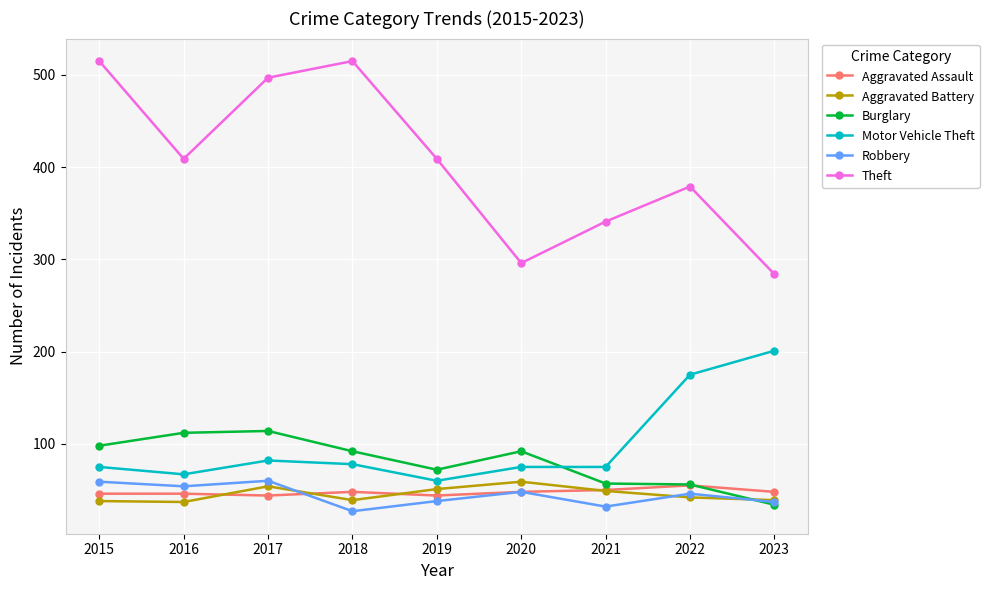

Is the value of Motor Vehicle Theft at 2020 greater than the value of Burglary at 2023?

Yes